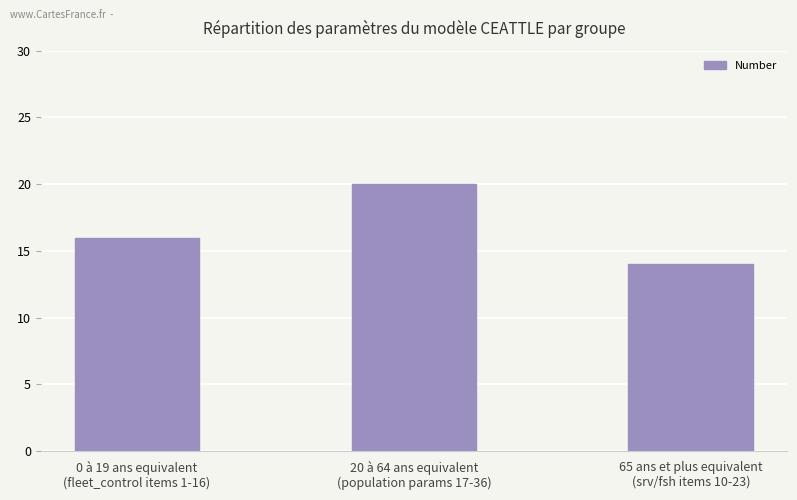

List the labels in order of value, smallest first.

65 ans et plus equivalent
(srv/fsh items 10-23), 0 à 19 ans equivalent
(fleet_control items 1-16), 20 à 64 ans equivalent
(population params 17-36)